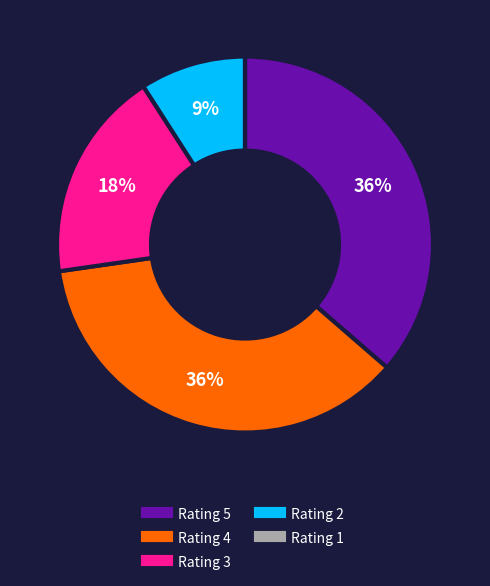

Does any single category account for the majority?

No